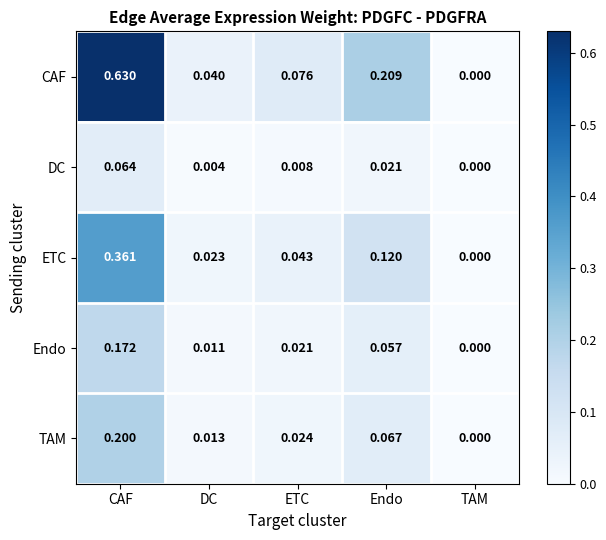

At which label does CAF reach its peak?

CAF